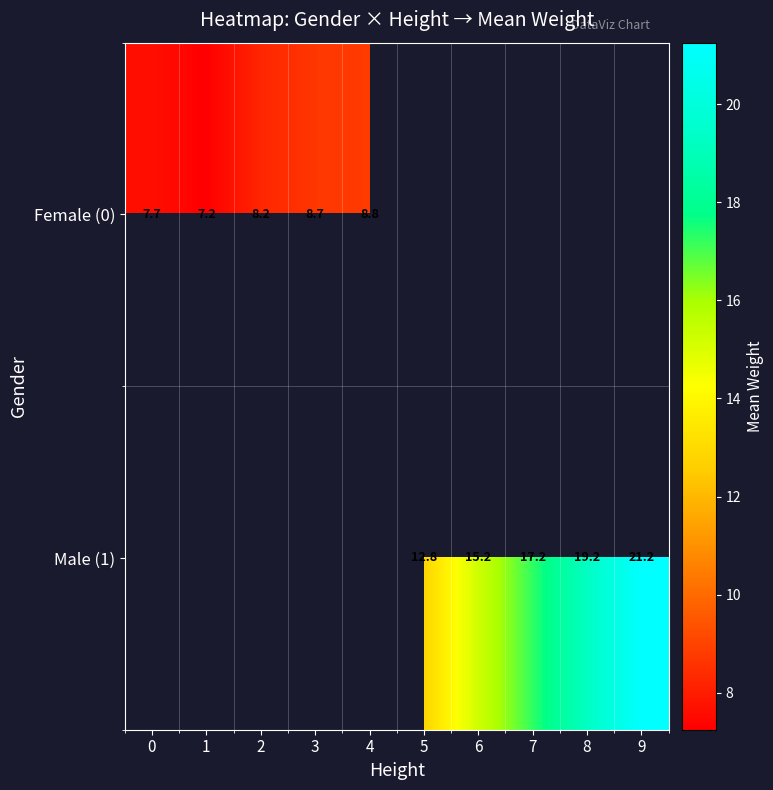

Which label corresponds to the largest value in the chart?

9